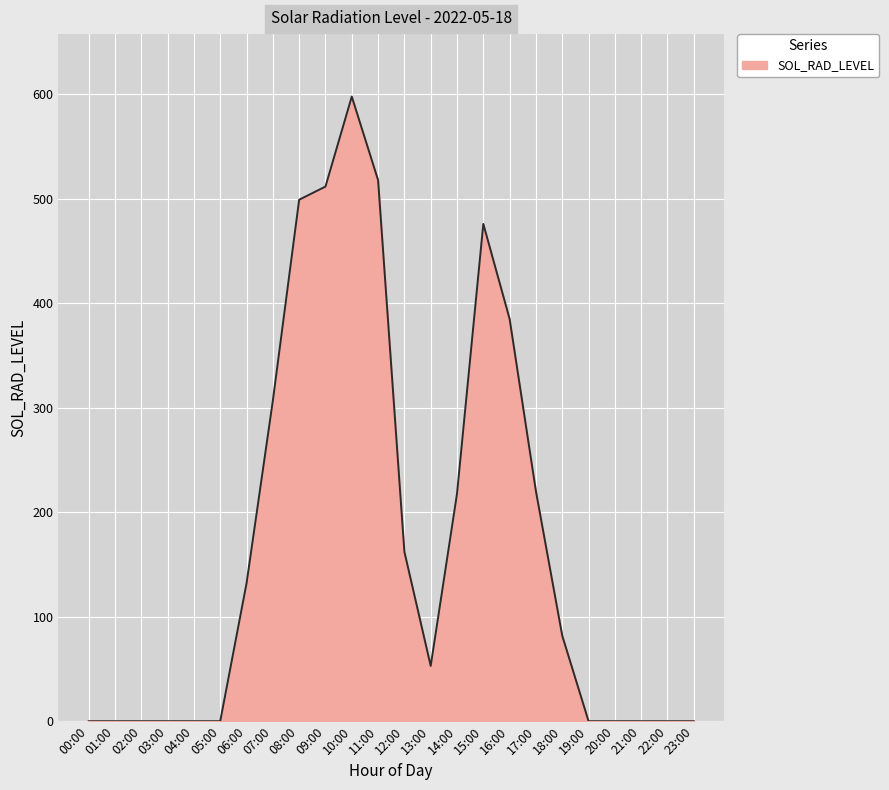

At which label is the value closest to 298?

07:00